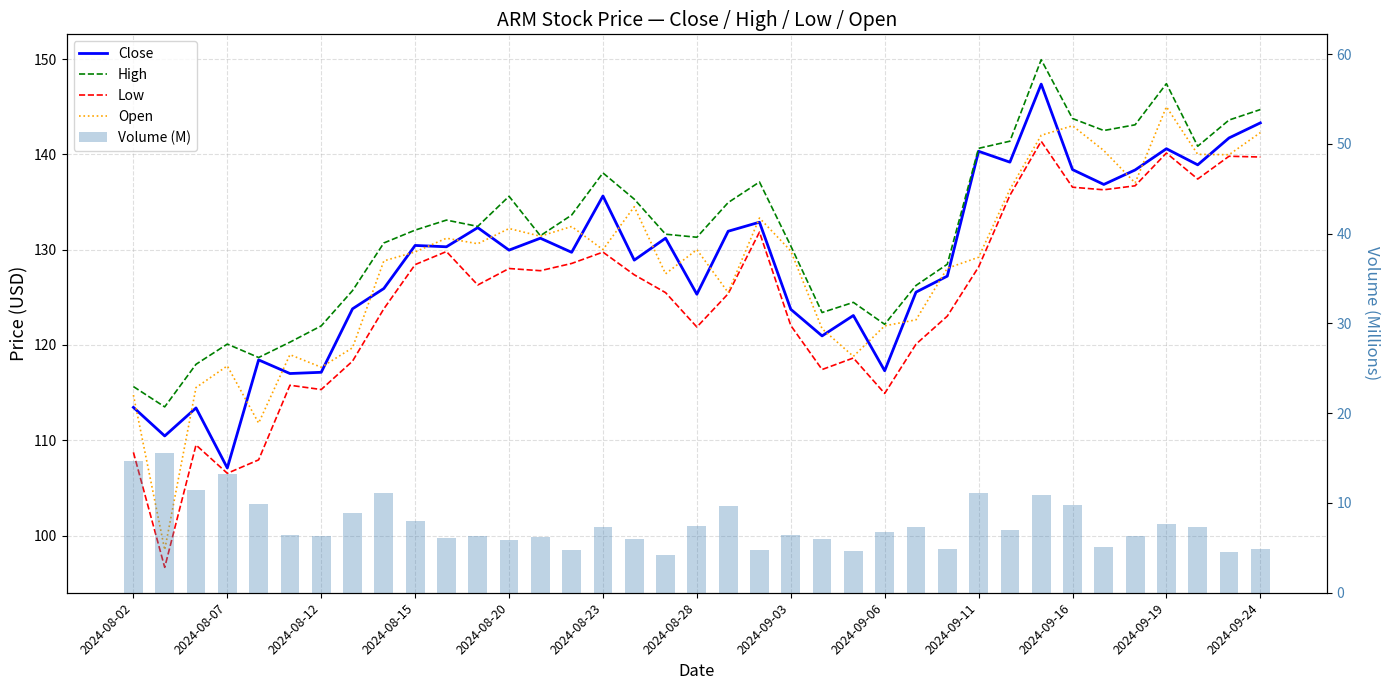

The Volume (M) series shows 4.7 at 14. True or false?

True